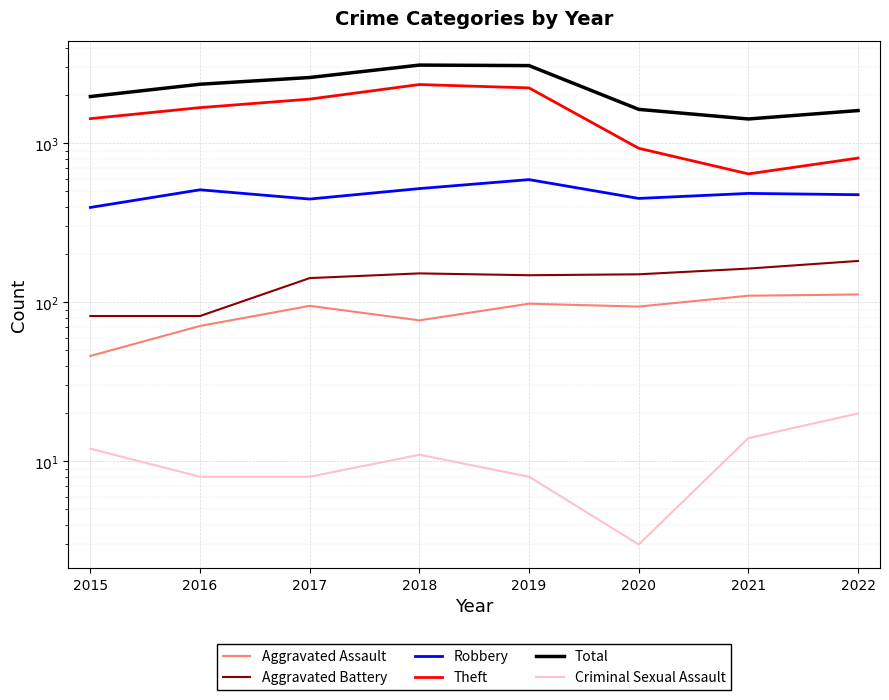

Reading left to right, transcribe all the data shown in this chart.

Aggravated Assault: 2015=46	2016=71	2017=95	2018=77	2019=98	2020=94	2021=110	2022=112
Aggravated Battery: 2015=82	2016=82	2017=142	2018=152	2019=148	2020=150	2021=163	2022=182
Robbery: 2015=395	2016=510	2017=446	2018=519	2019=591	2020=450	2021=484	2022=475
Theft: 2015=1429	2016=1676	2017=1896	2018=2341	2019=2230	2020=930	2021=642	2022=807
Total: 2015=1968	2016=2352	2017=2592	2018=3103	2019=3080	2020=1634	2021=1422	2022=1606
Criminal Sexual Assault: 2015=12	2016=8	2017=8	2018=11	2019=8	2020=3	2021=14	2022=20